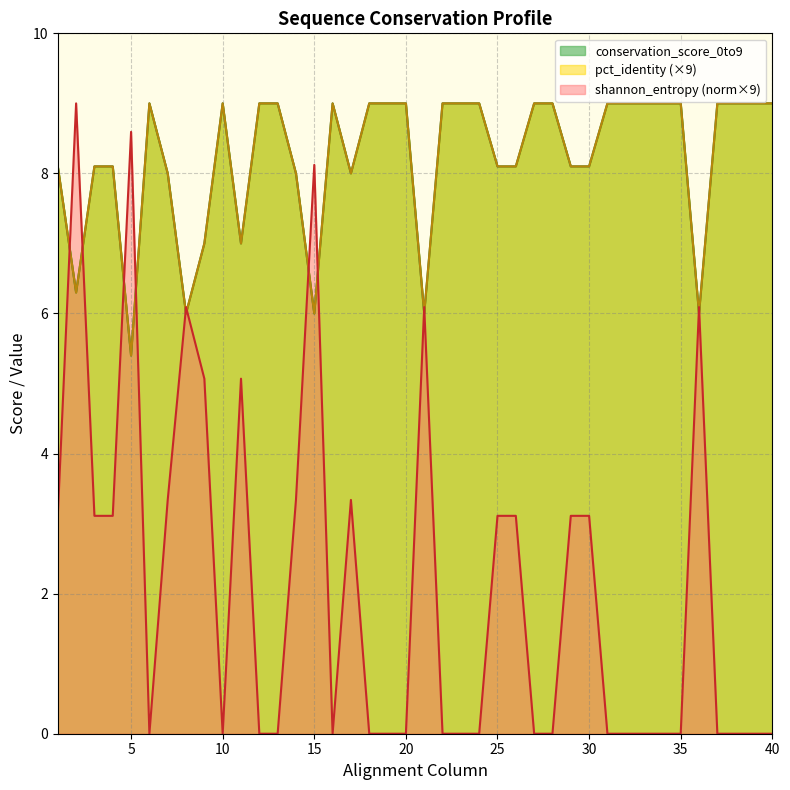

Which has a higher value, 27 or 3?

27